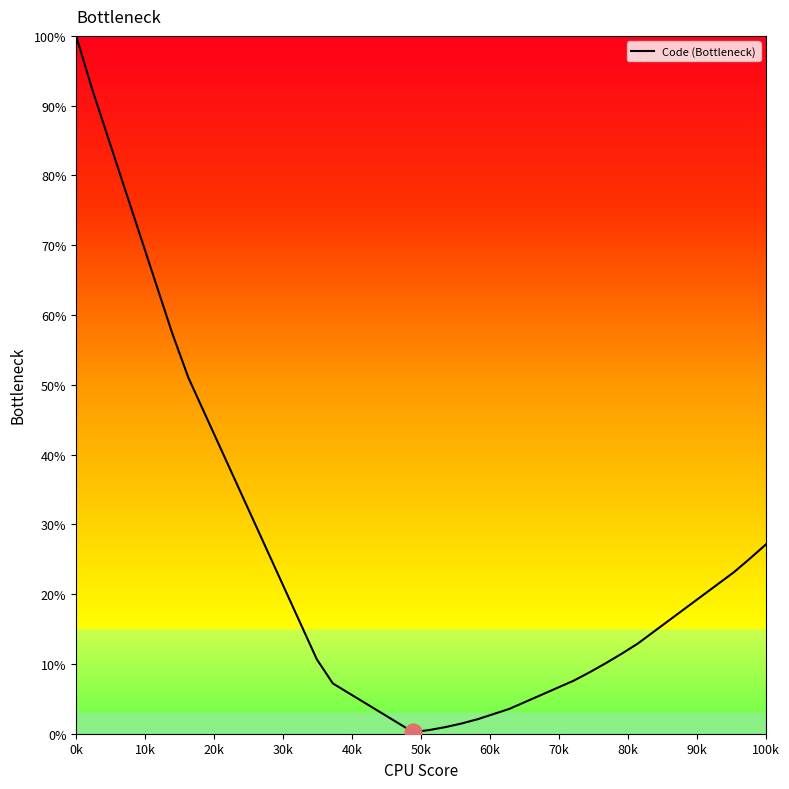

What is the average value?

22.7